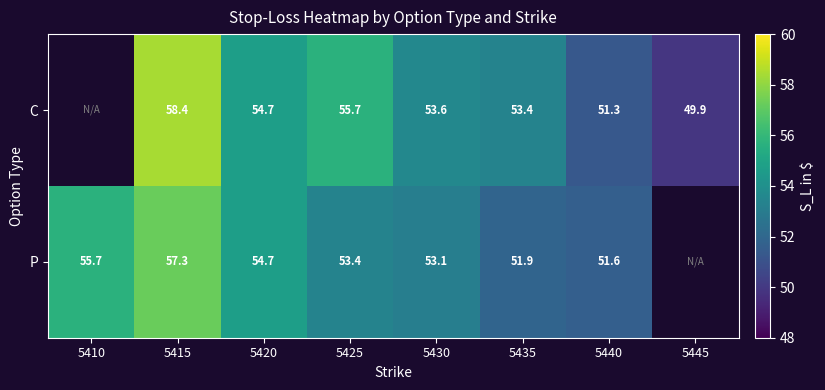

The C series shows 55.7 at 5425. True or false?

True